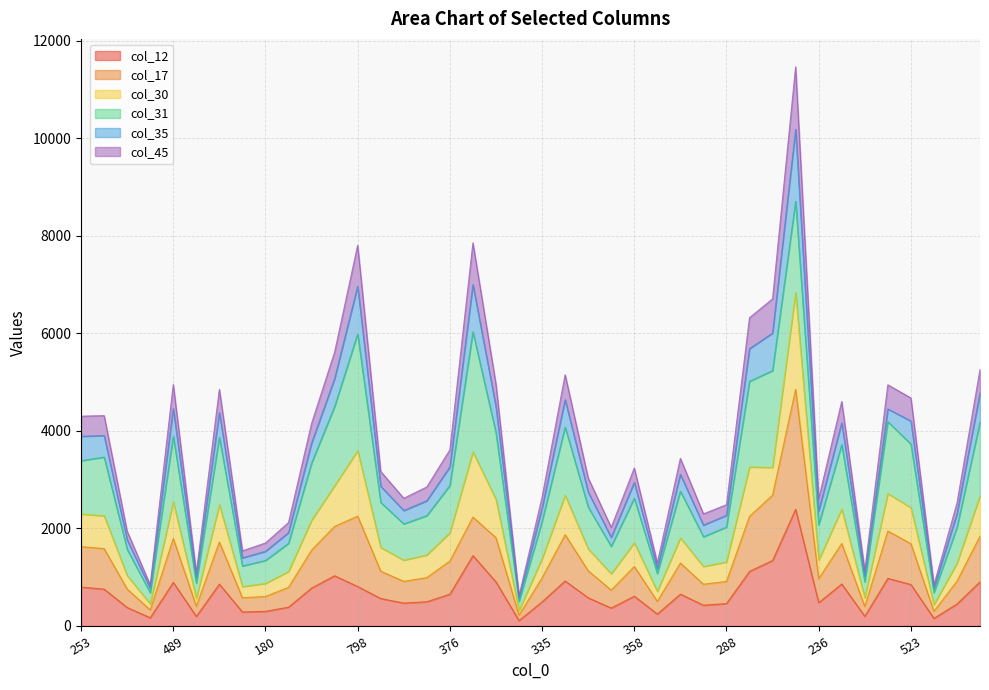

In col_12, how many points are lower than both neighbors (excluding endpoints)?

11